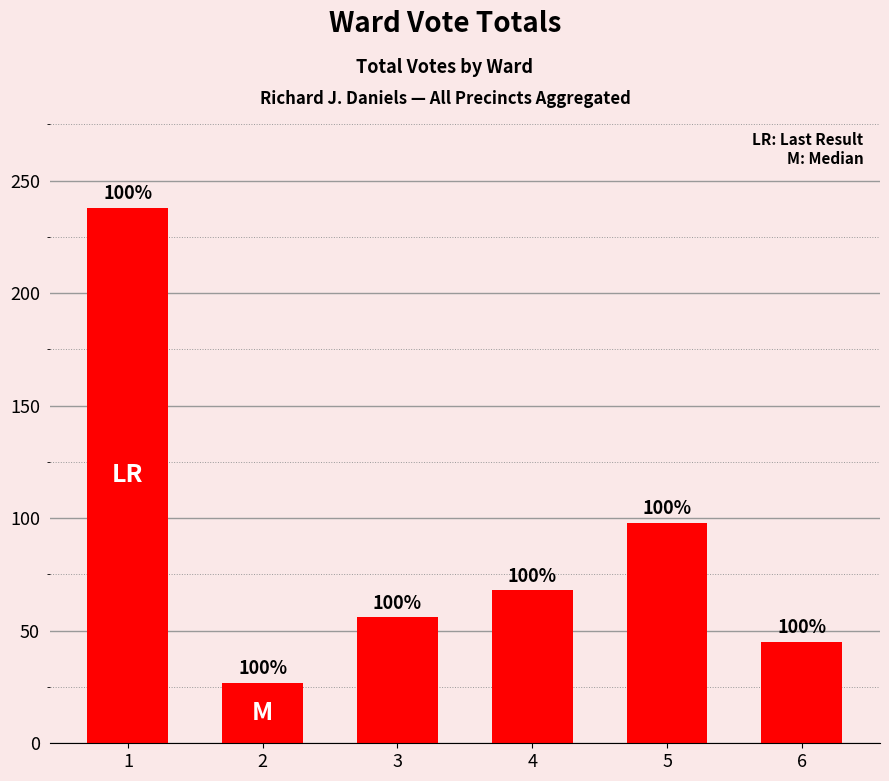

What is the value of the 4th bar from the left?

68